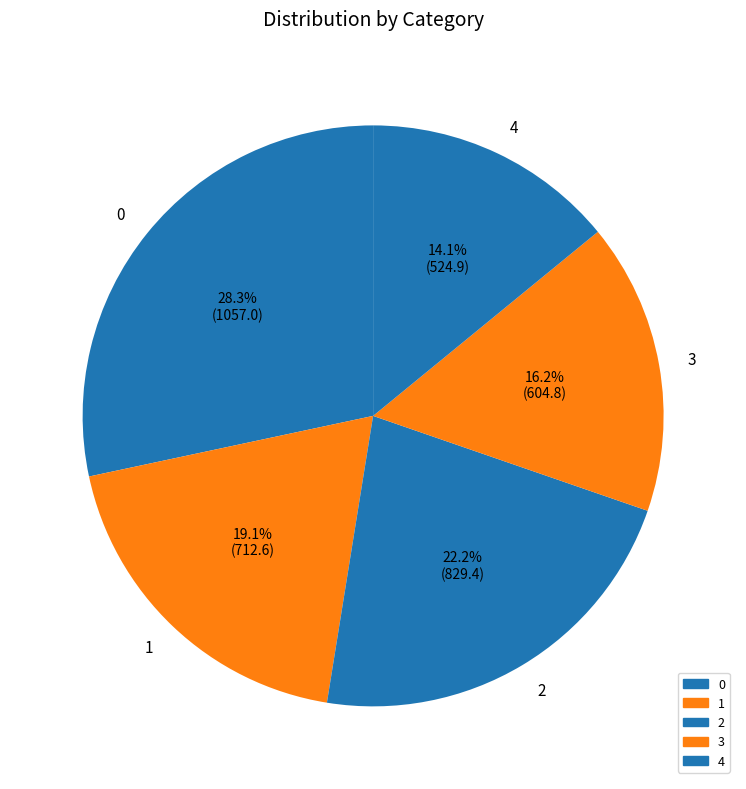

Does any single category account for the majority?

No